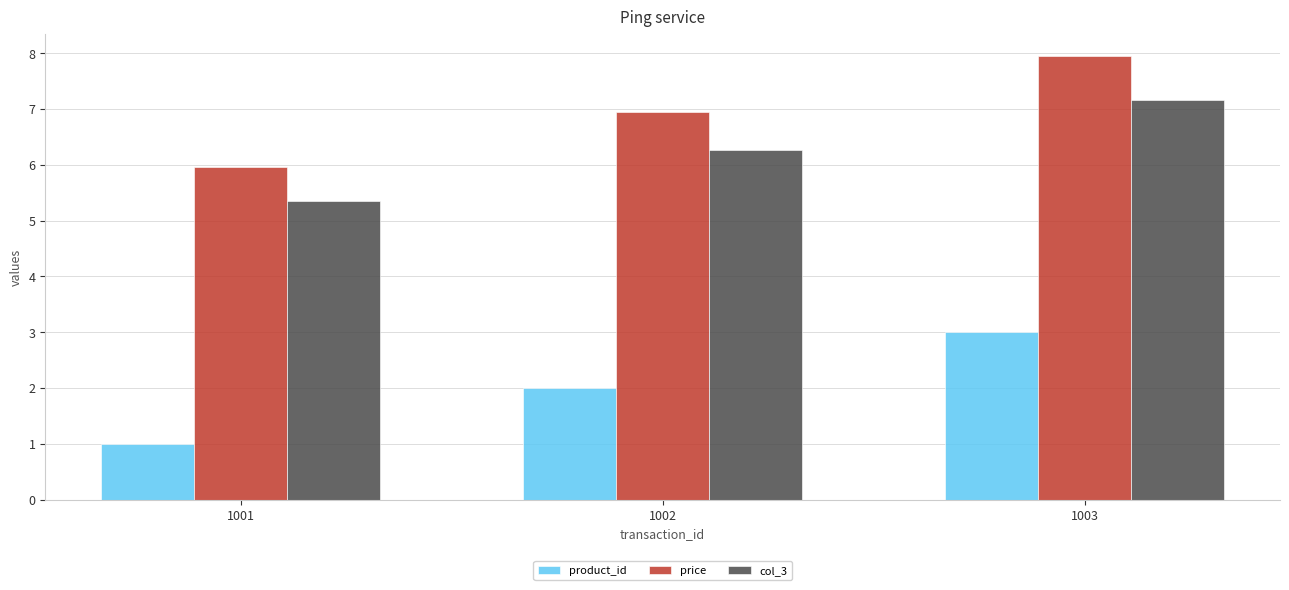

The value of price at 1002 is 7.0. True or false?

True